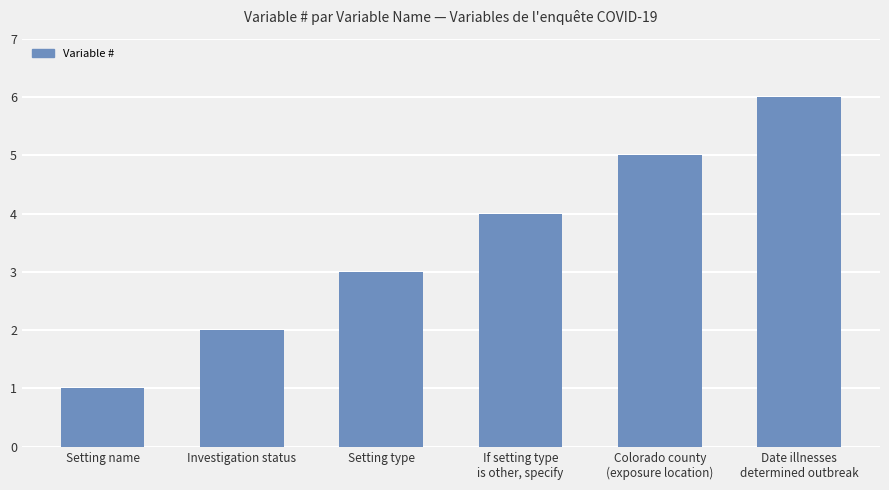

What is the sum of the values at Investigation status and Colorado county
(exposure location)?

7